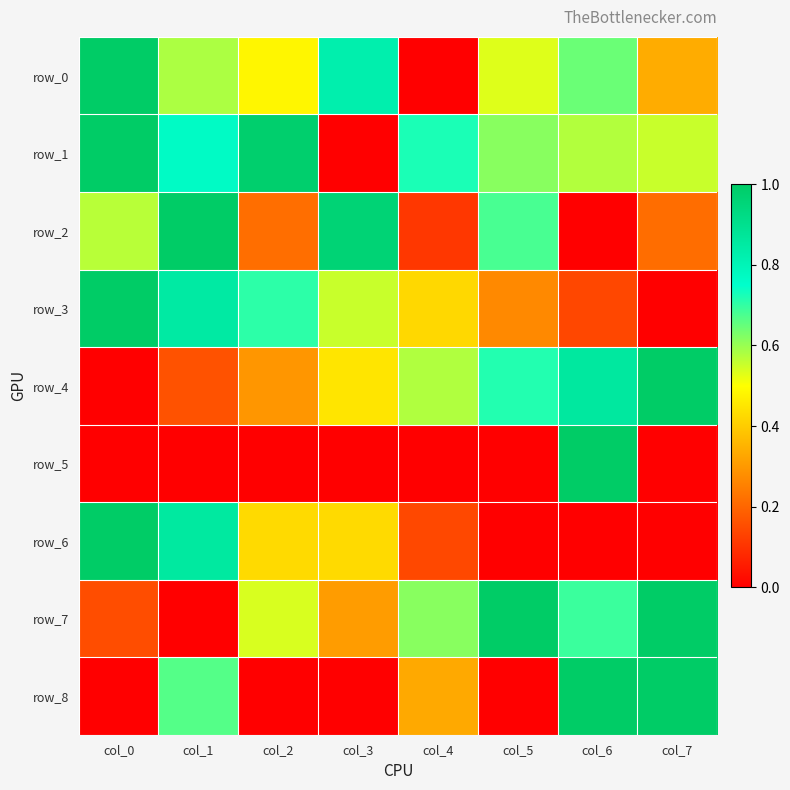

What is the maximum value for row_3?

1.0